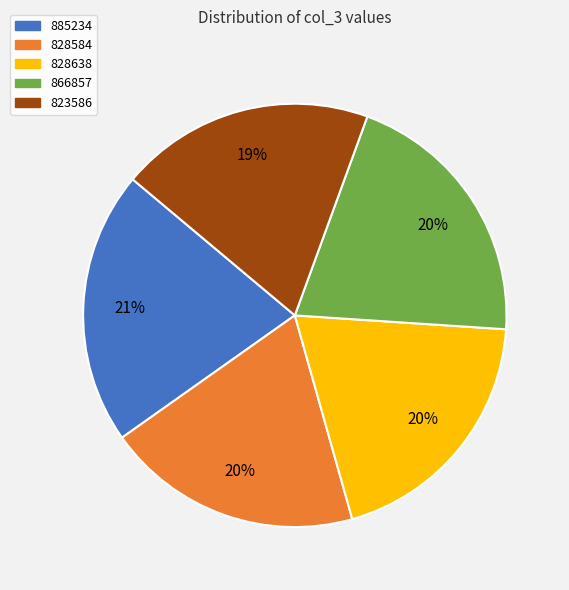

Is the sum of 885234 and 866857 greater than half?

No